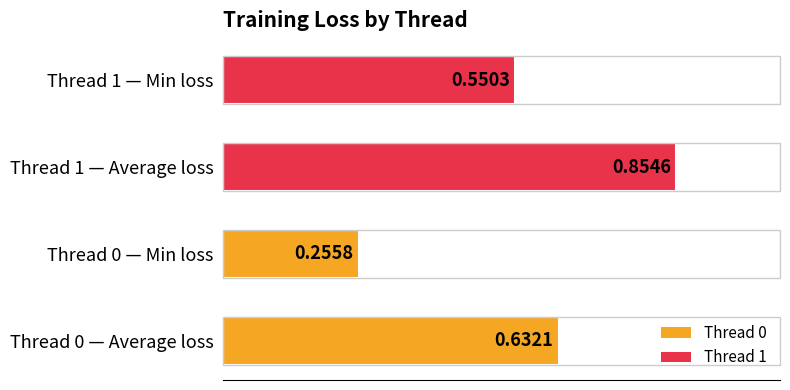

What is the sum of all values?

2.3